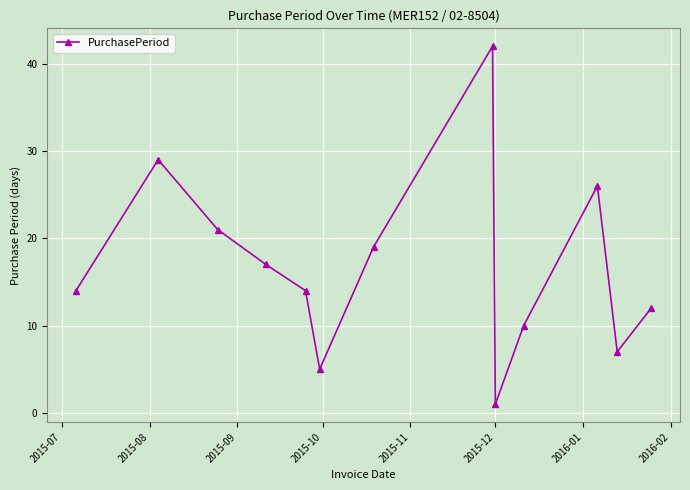

What is the value of the 3rd point from the left?

21